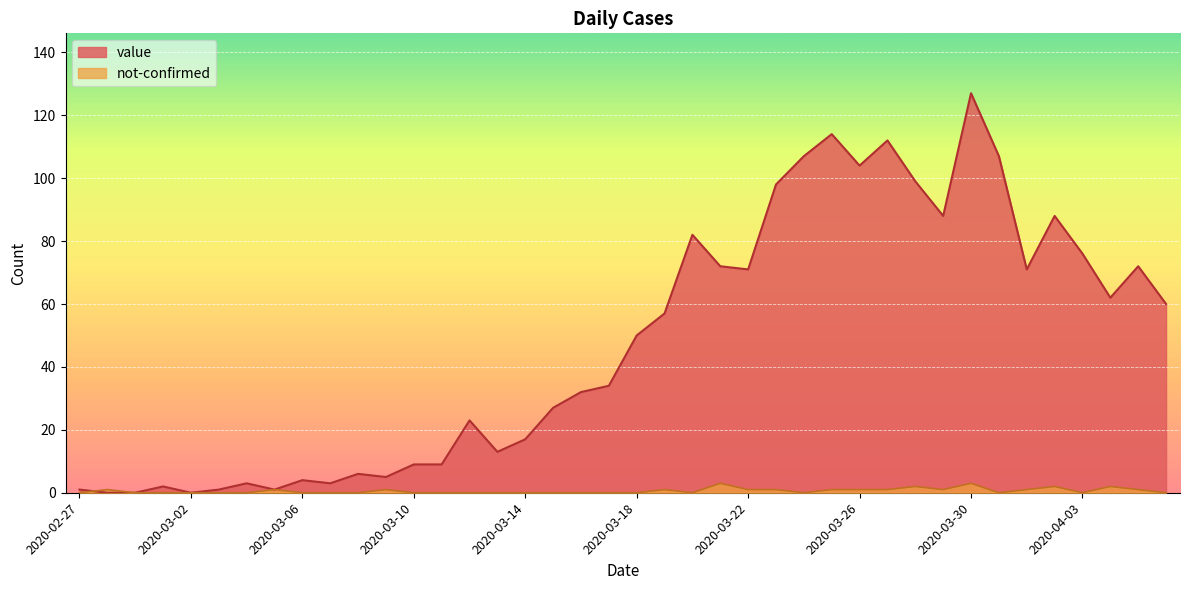

What position from the right is 2020-03-10?

28